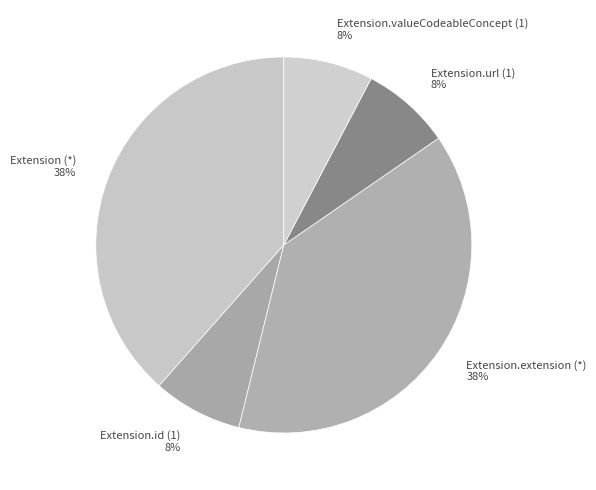

To the nearest percent, what is the average slice percentage?

20%